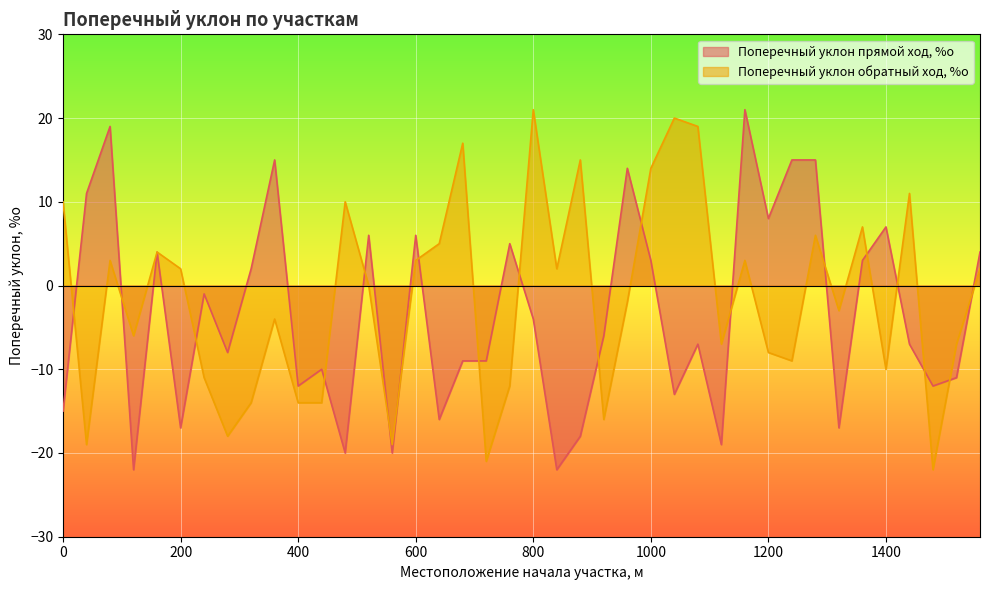

What are all the series names shown in the legend?

Поперечный уклон прямой ход, %о, Поперечный уклон обратный ход, %о